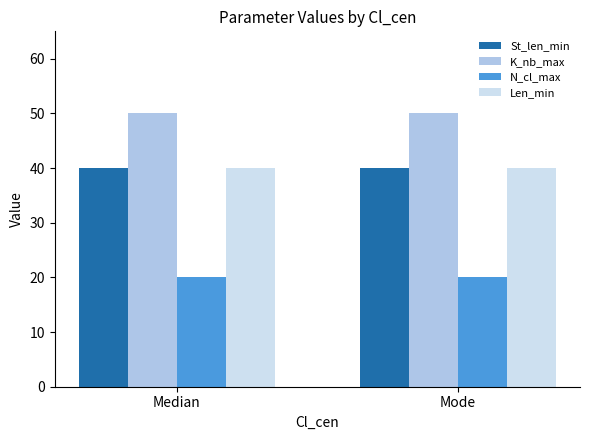

What is the maximum value shown in the chart?

50